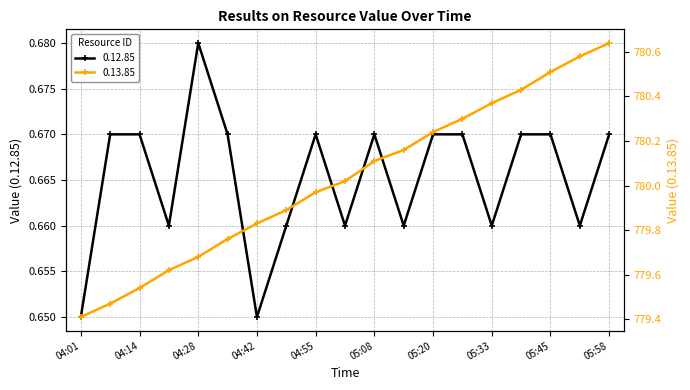

What is the sum of all 0.12.85 values?

12.6